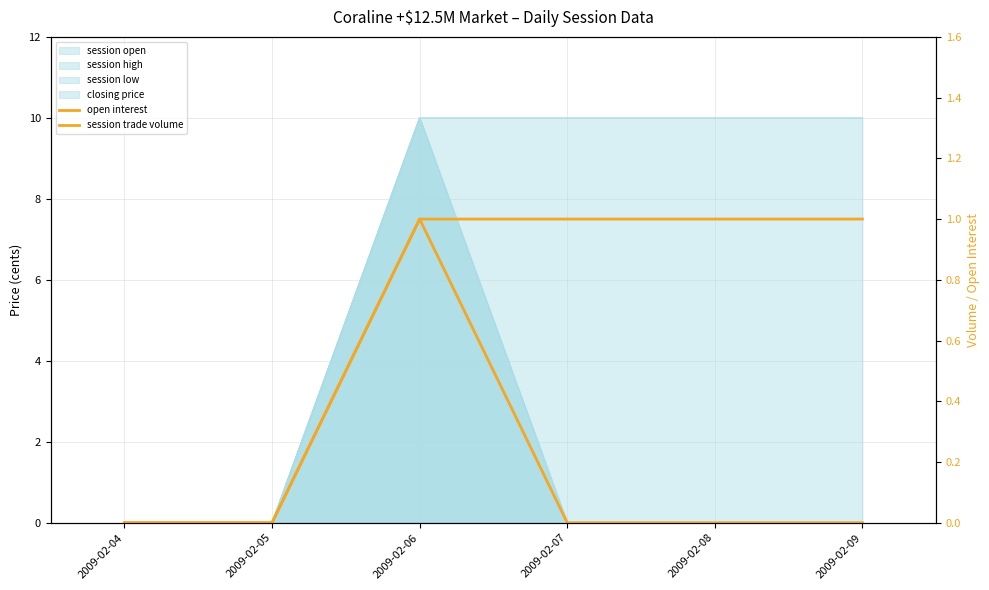

Between 2009-02-05 and 2009-02-06, which series saw the biggest shift?

open interest